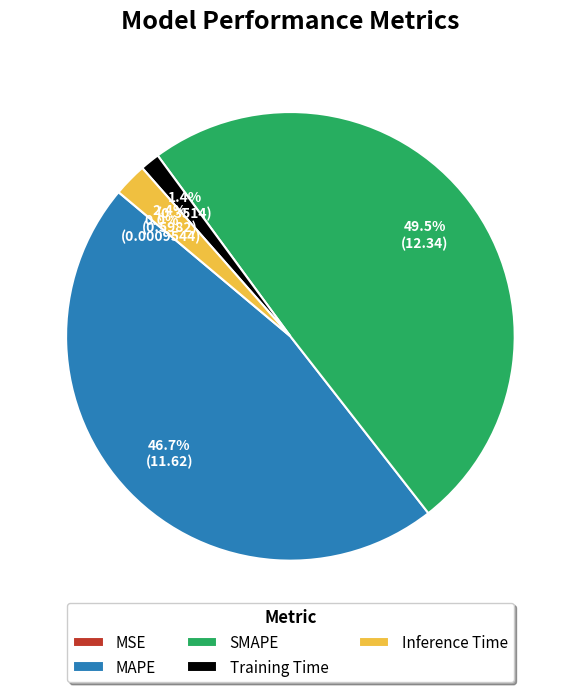

Which slice is the largest?

SMAPE